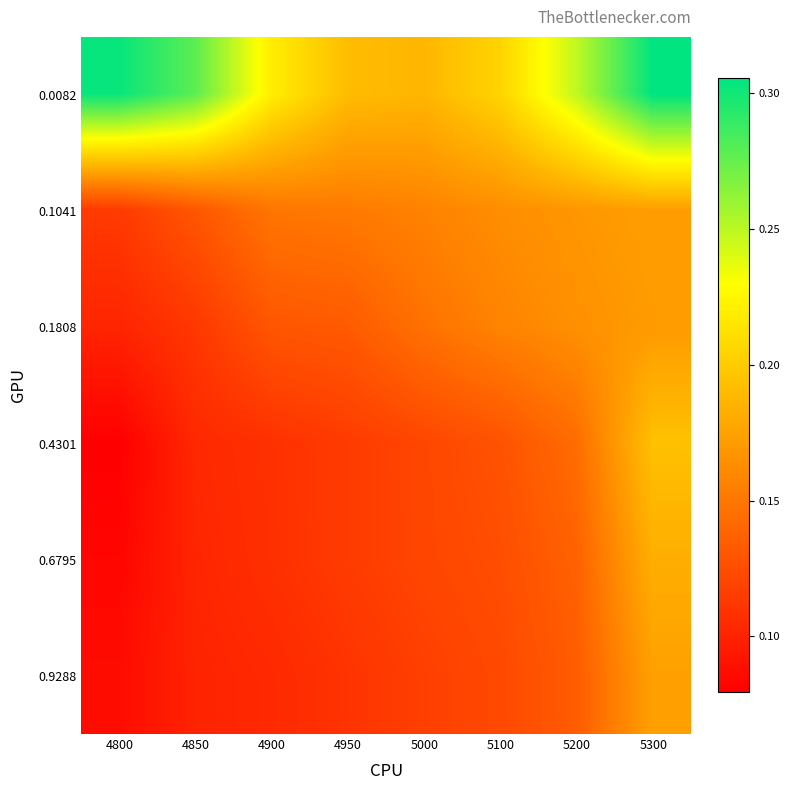

What is the minimum value shown in the chart?

0.1